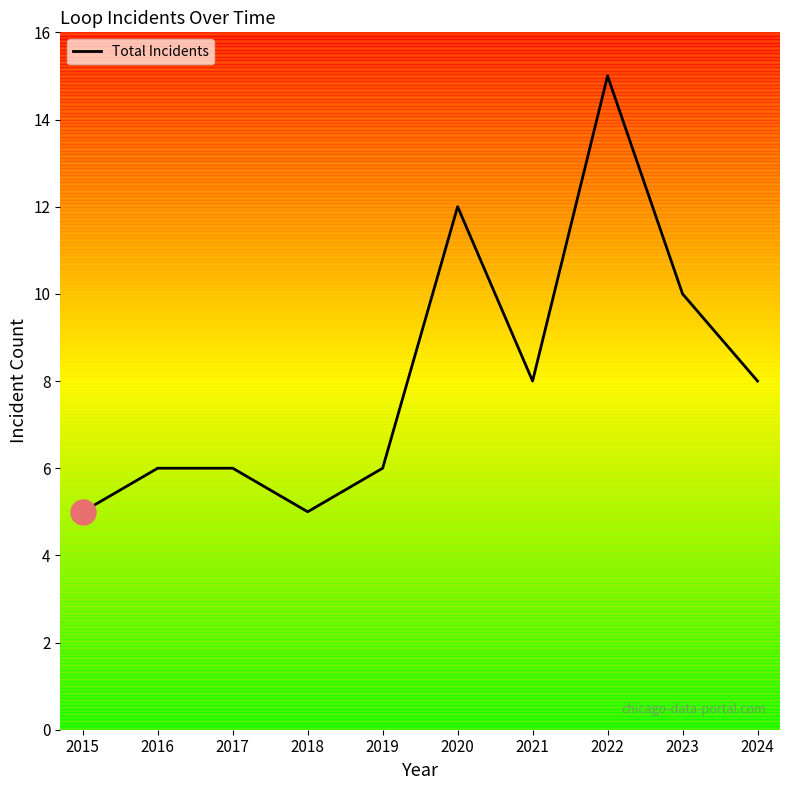

Reading left to right, transcribe all the data shown in this chart.

2015=5	2016=6	2017=6	2018=5	2019=6	2020=12	2021=8	2022=15	2023=10	2024=8